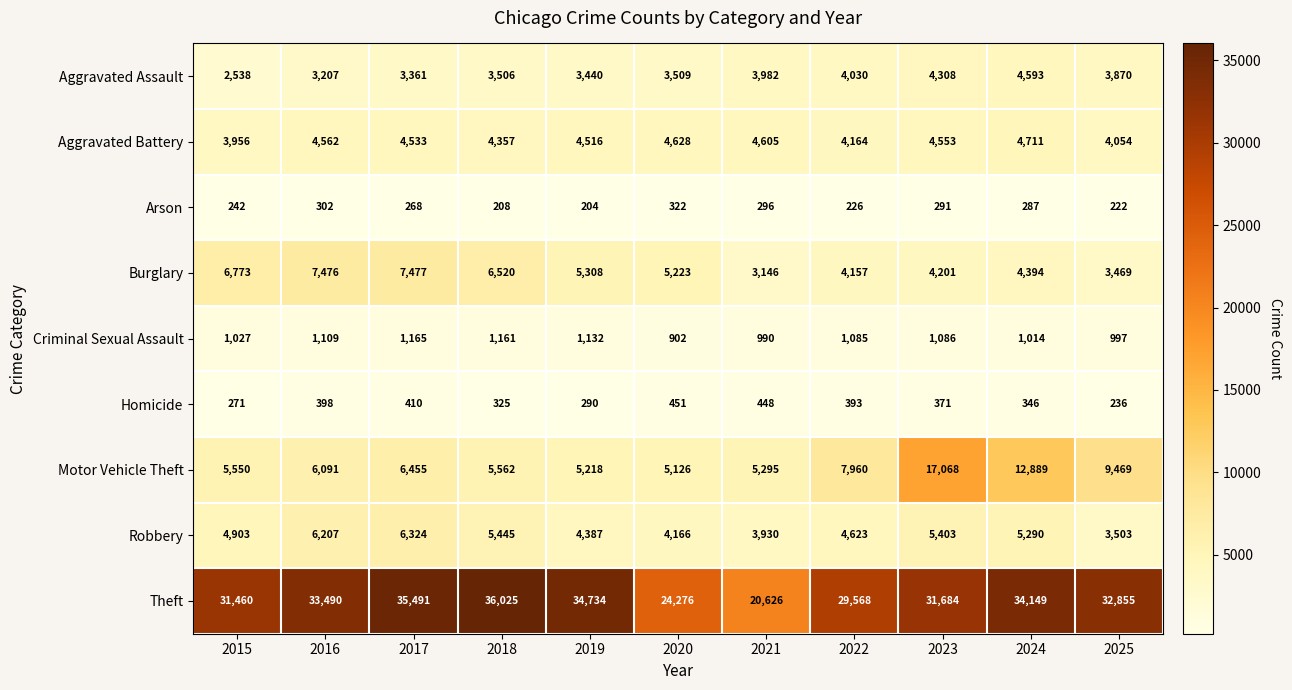

At which label is Theft closest to 28325?

2022